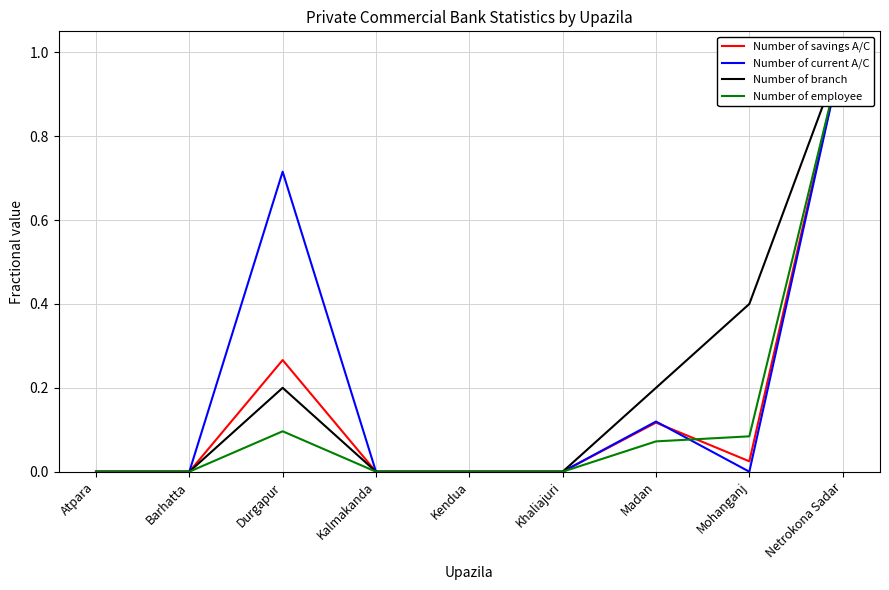

Is it true that Number of savings A/C equals 0.0 at Khaliajuri?

True